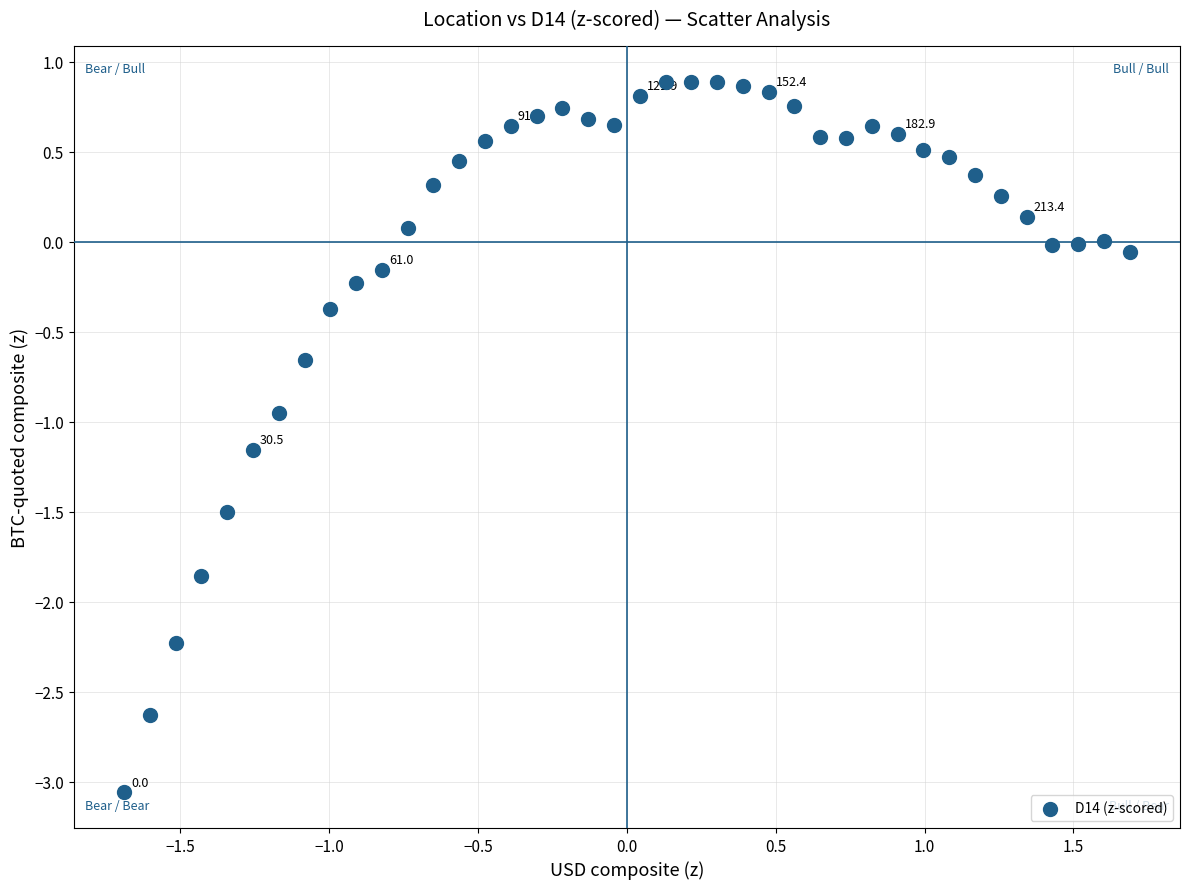

What is the range of X values (max minus min)?

3.4